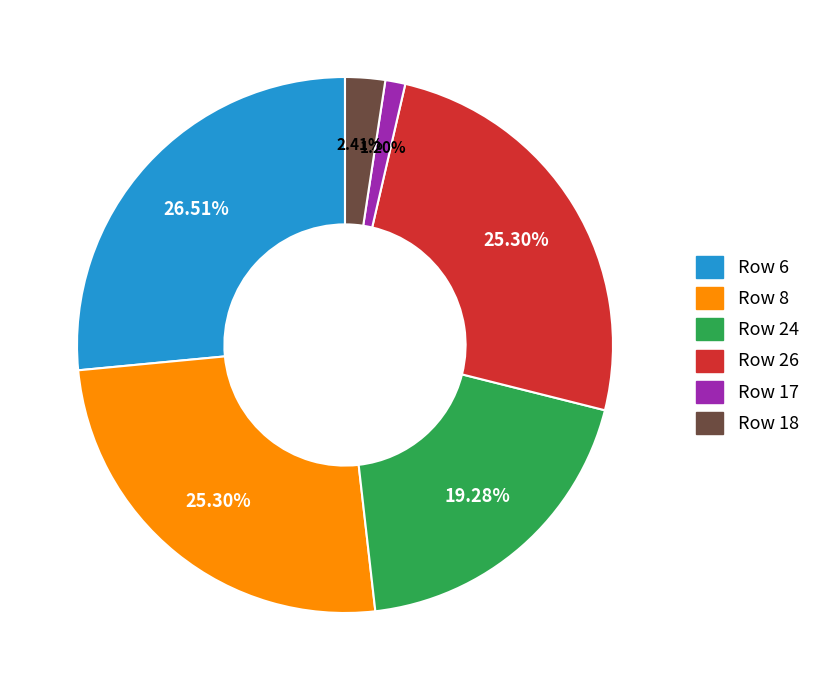

Count the number of slices in the pie.

6